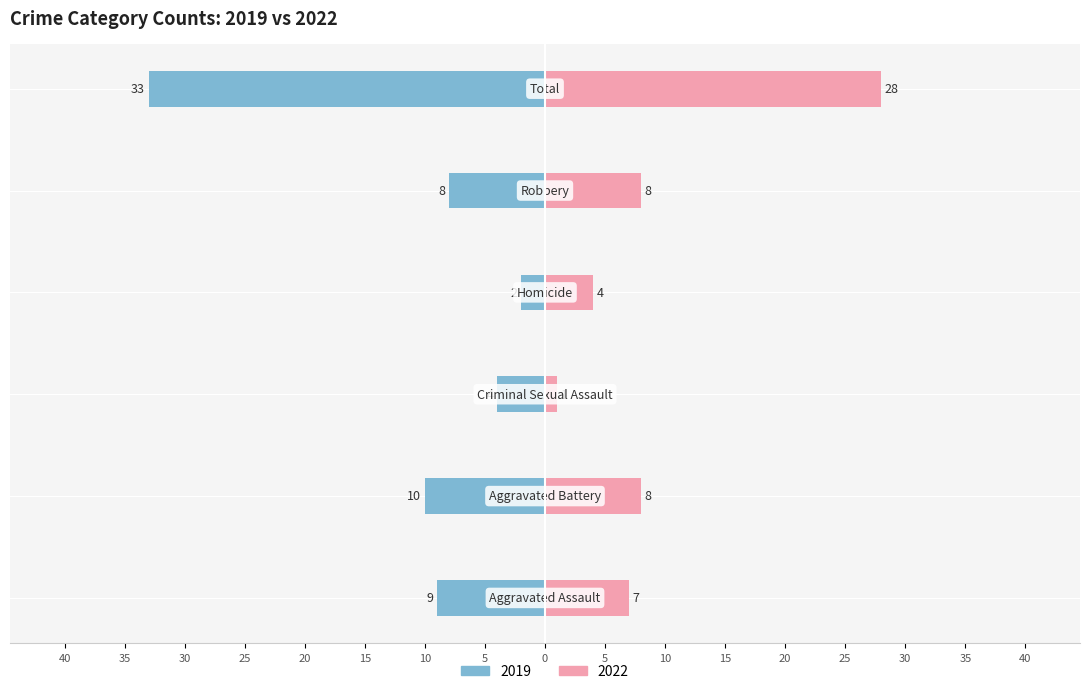

Reading left to right, extract all data points from this chart.

Left (2019): -9	-10	-4	-2	-8	-33
Right (2022): 7	8	1	4	8	28